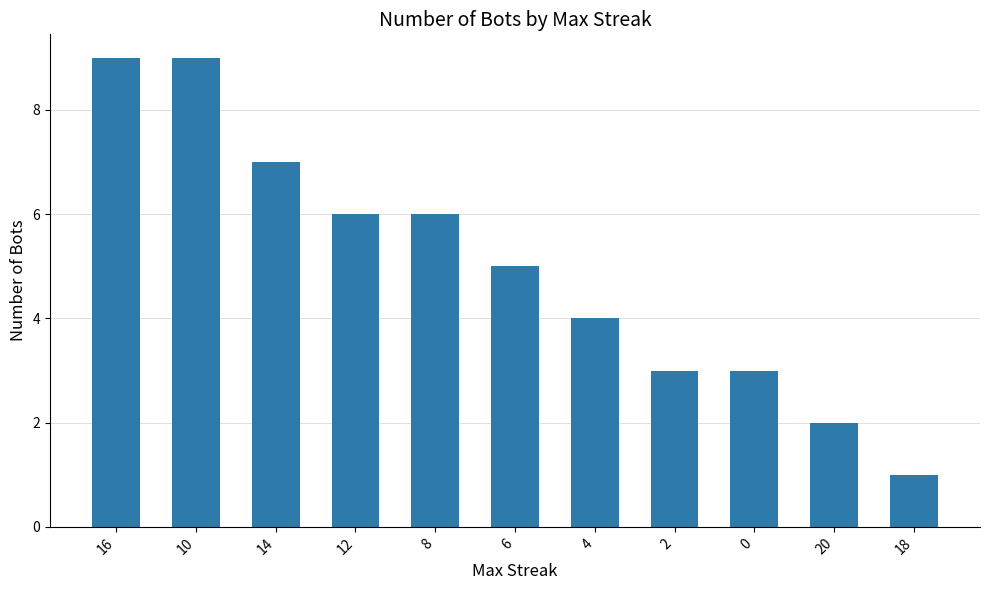

What is the value of the 4th bar from the left?

6